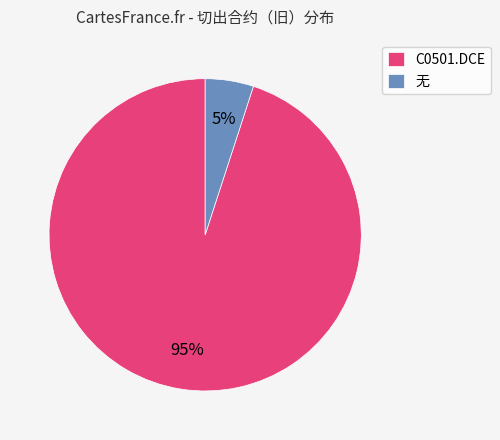

What is the largest slice in the pie chart?

C0501.DCE